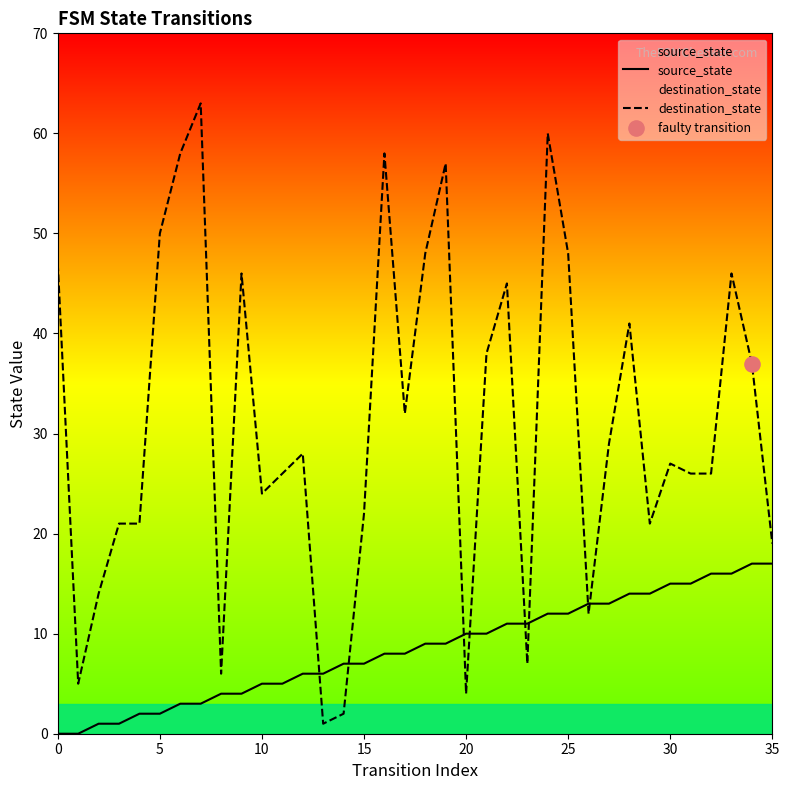

What is the total value across all series at 21?

48